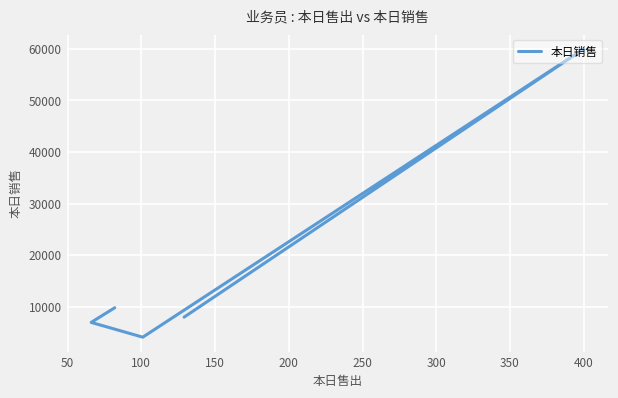

How many points are lower than both their immediate neighbors (excluding endpoints)?

1